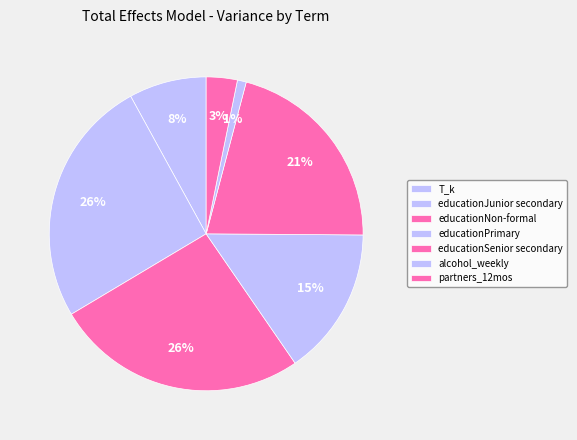

What is the ratio of the value at educationSenior secondary to the value at educationNon-formal?

0.8